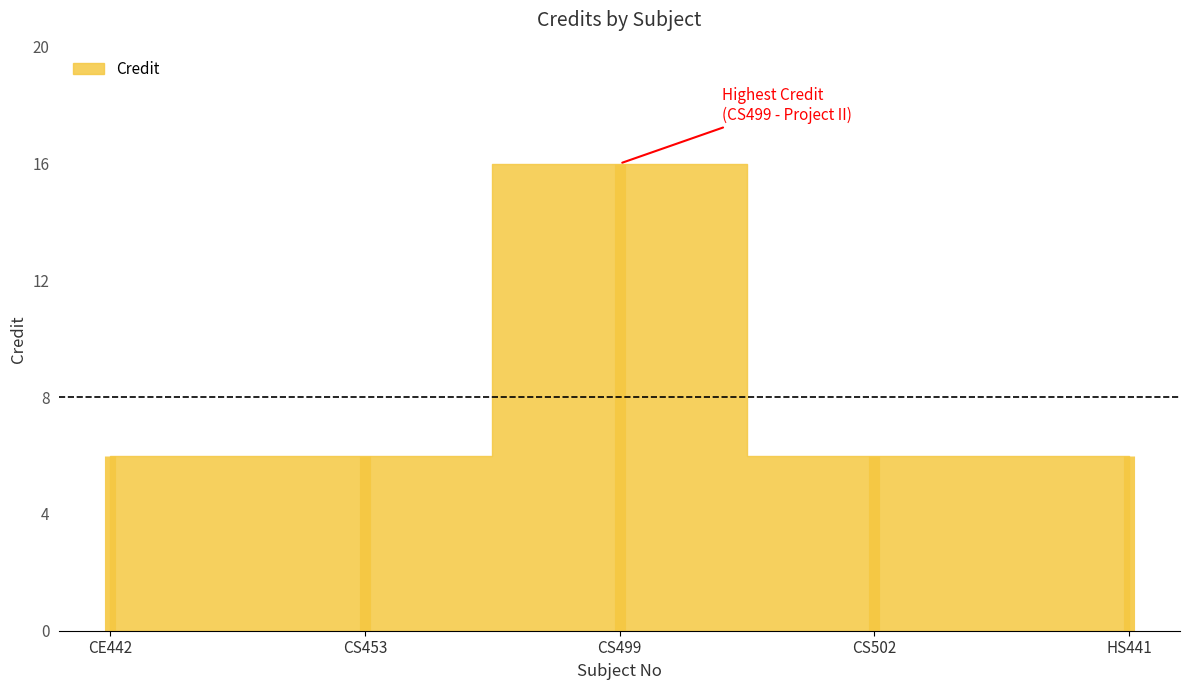

What is the sum of the values at HS441 and CE442?

12